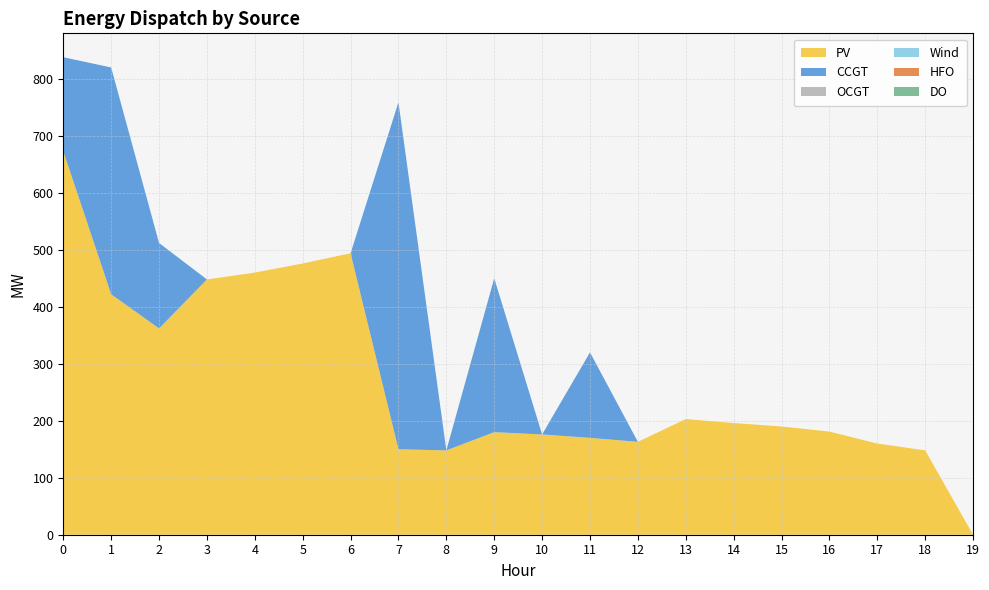

True or false: OCGT and PV cross at least once.

False